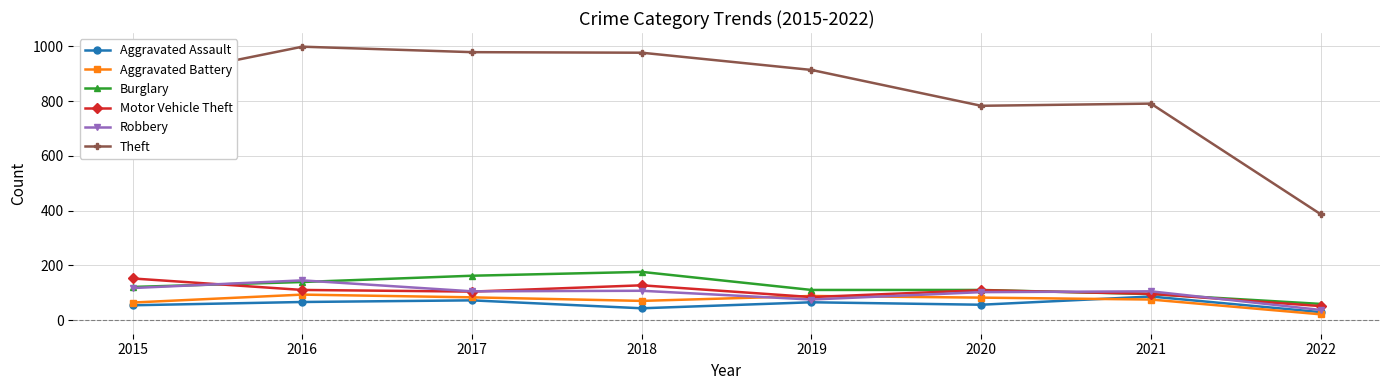

How many data points does each series have?

8